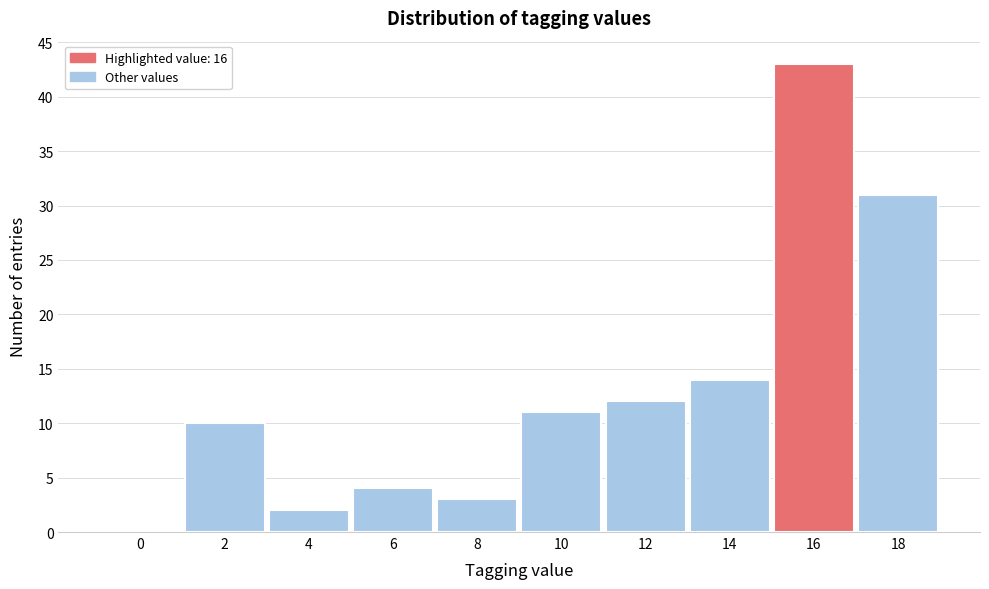

Reading right to left, what are all the values shown in this chart?

18=31	16=43	14=14	12=12	10=11	8=3	6=4	4=2	2=10	0=0